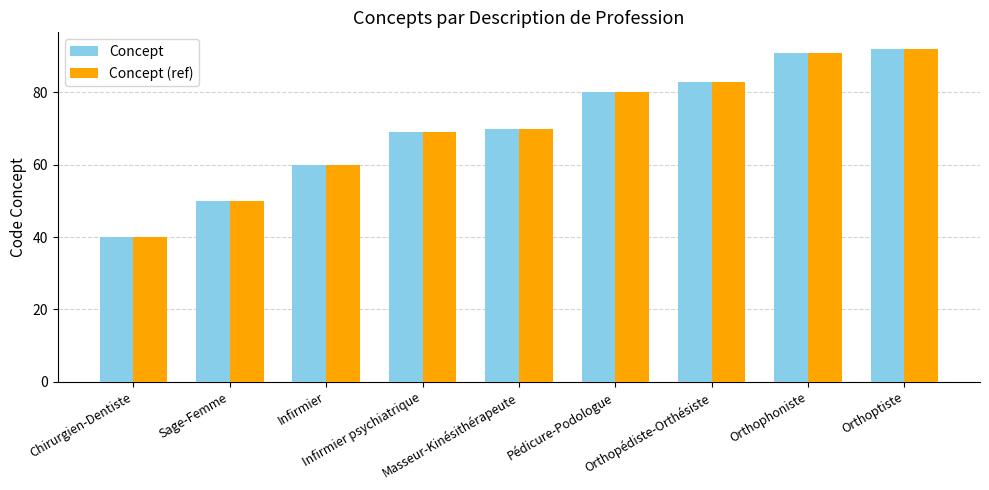

What is the sum of the Concept values at Pédicure-Podologue and Orthopédiste-Orthésiste?

163